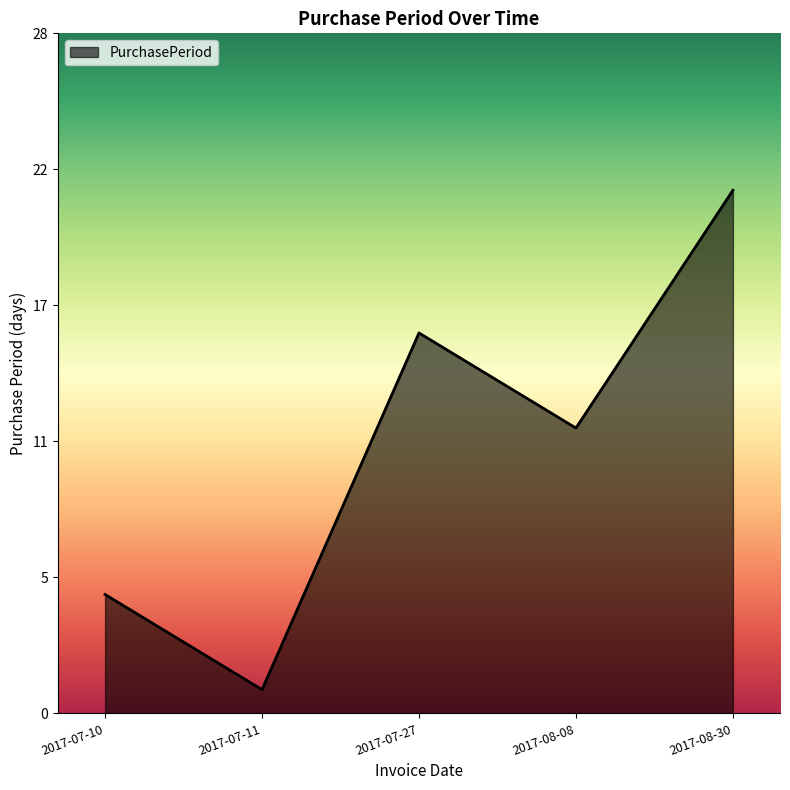

What is the change in value from 2017-07-11 to 2017-08-08?

+11